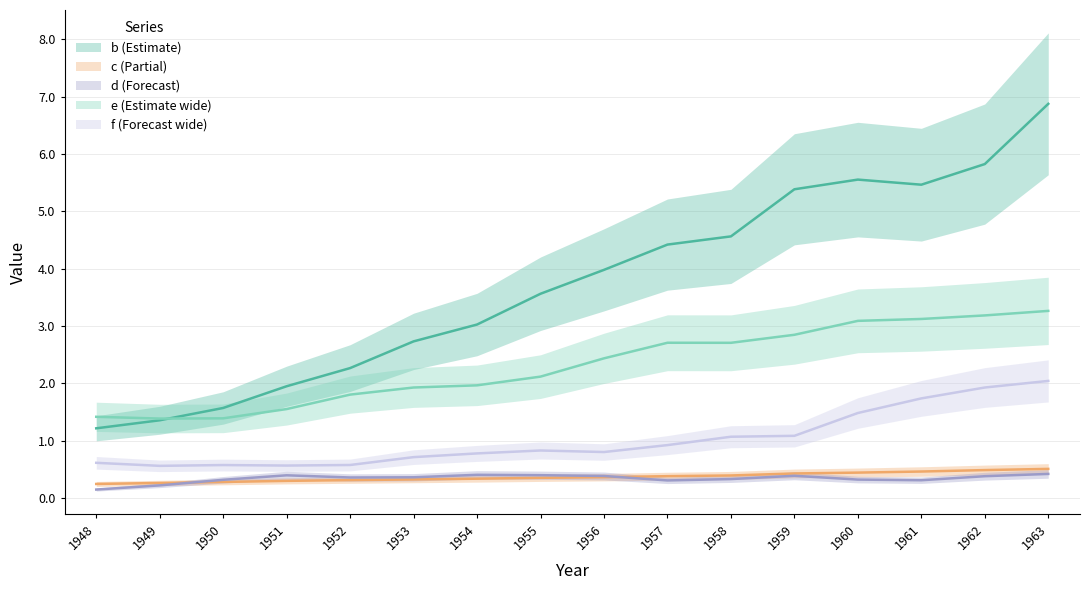

True or false: e has a value of 1.0 at 1959.

False